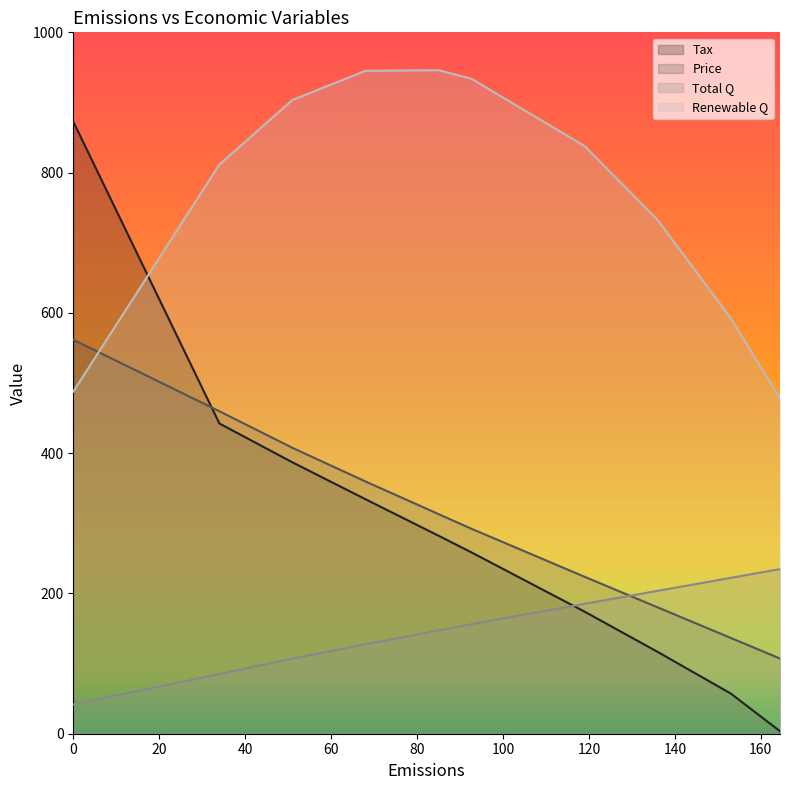

What is the difference between the Price values at 92.678 and 85?

21.0